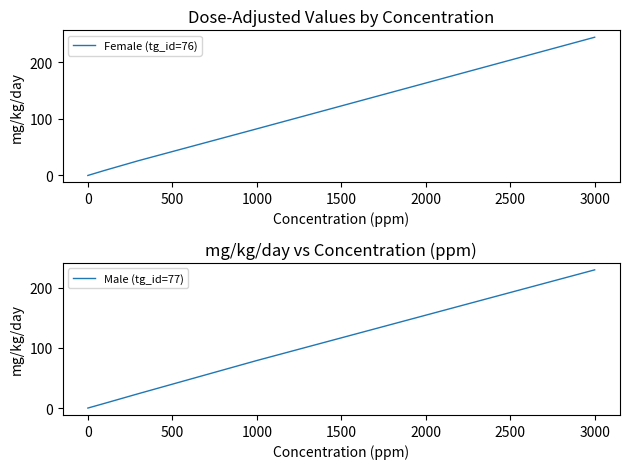

List the series in order of their peak value, highest first.

Female (tg_id=76), Male (tg_id=77)